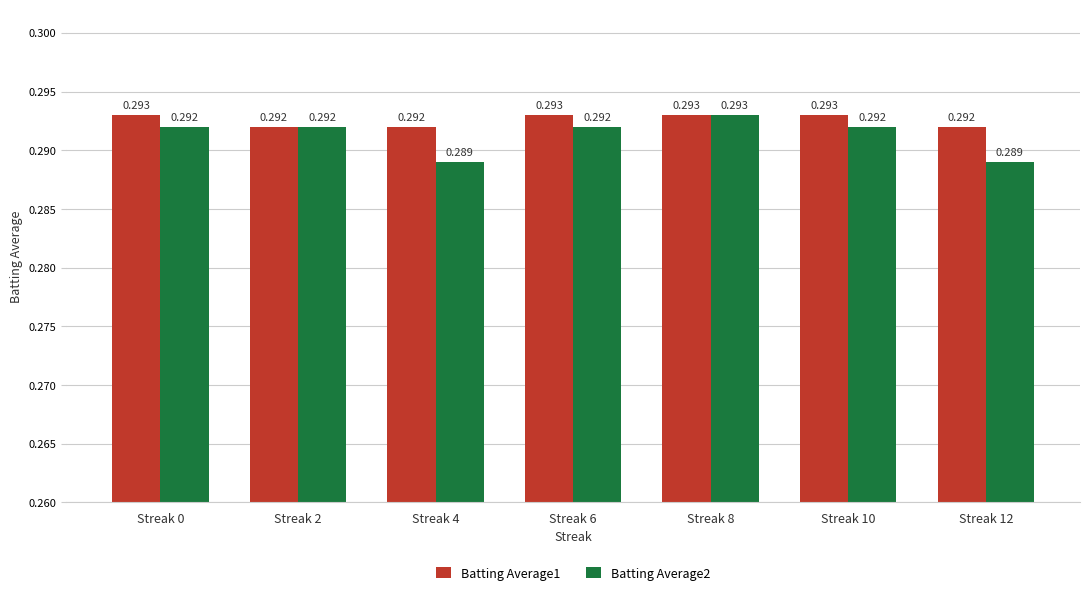

What is the maximum value shown in the chart?

0.3